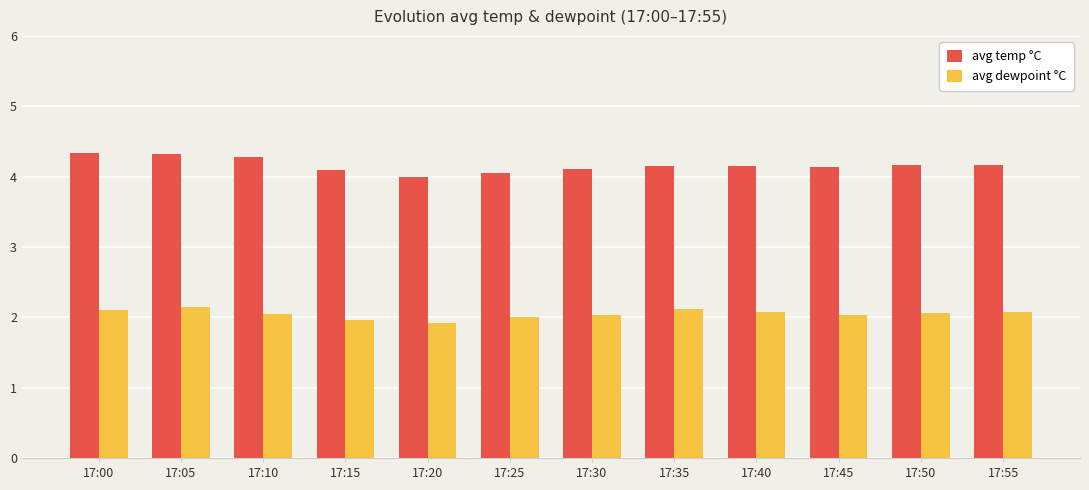

Count the number of data series in this chart.

2